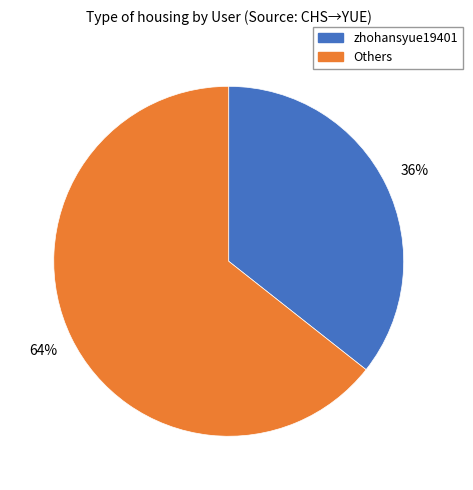

What is the smallest slice in the pie chart?

zhohansyue19401